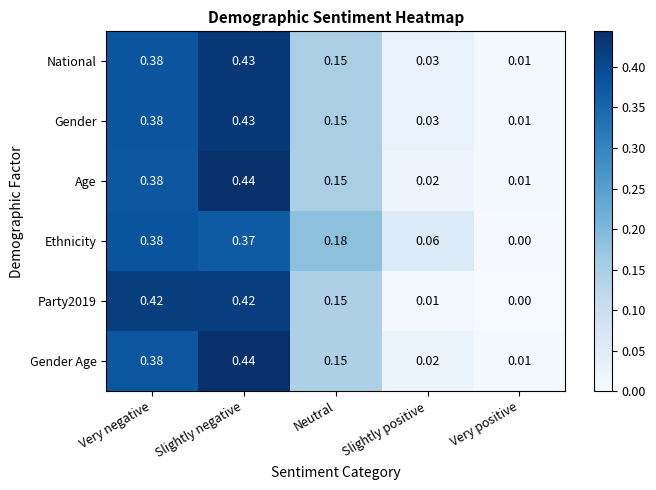

Is the value of National at Slightly negative greater than the value of Gender Age at Very positive?

Yes